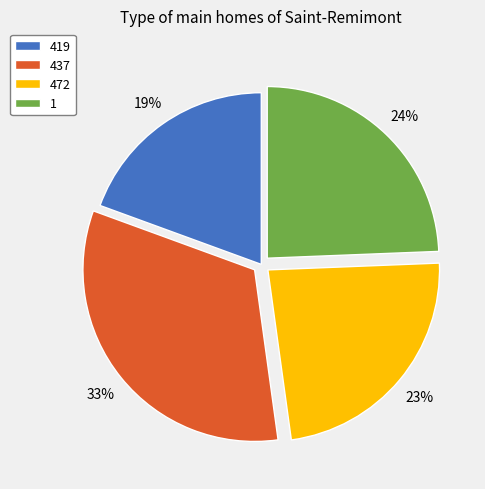

To the nearest percent, what portion does 437 represent?

33%